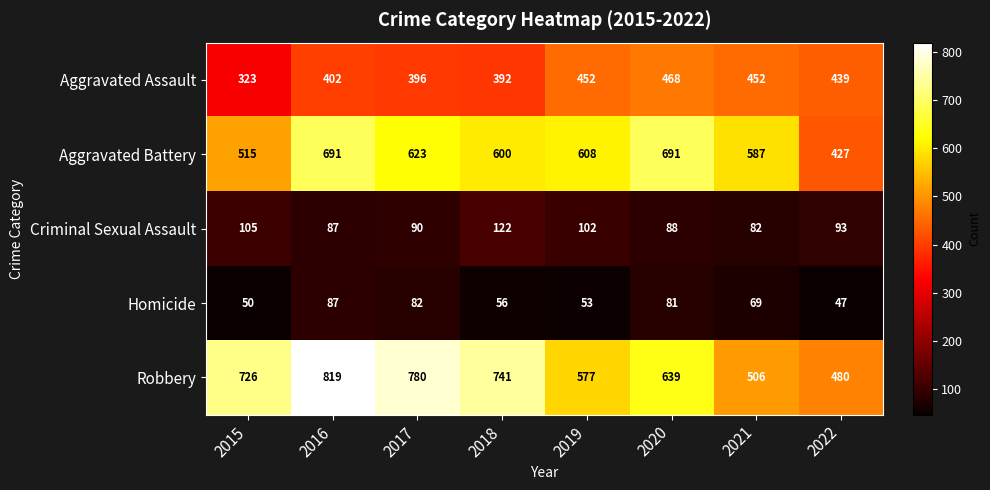

Which series has the largest total across all categories?

Robbery